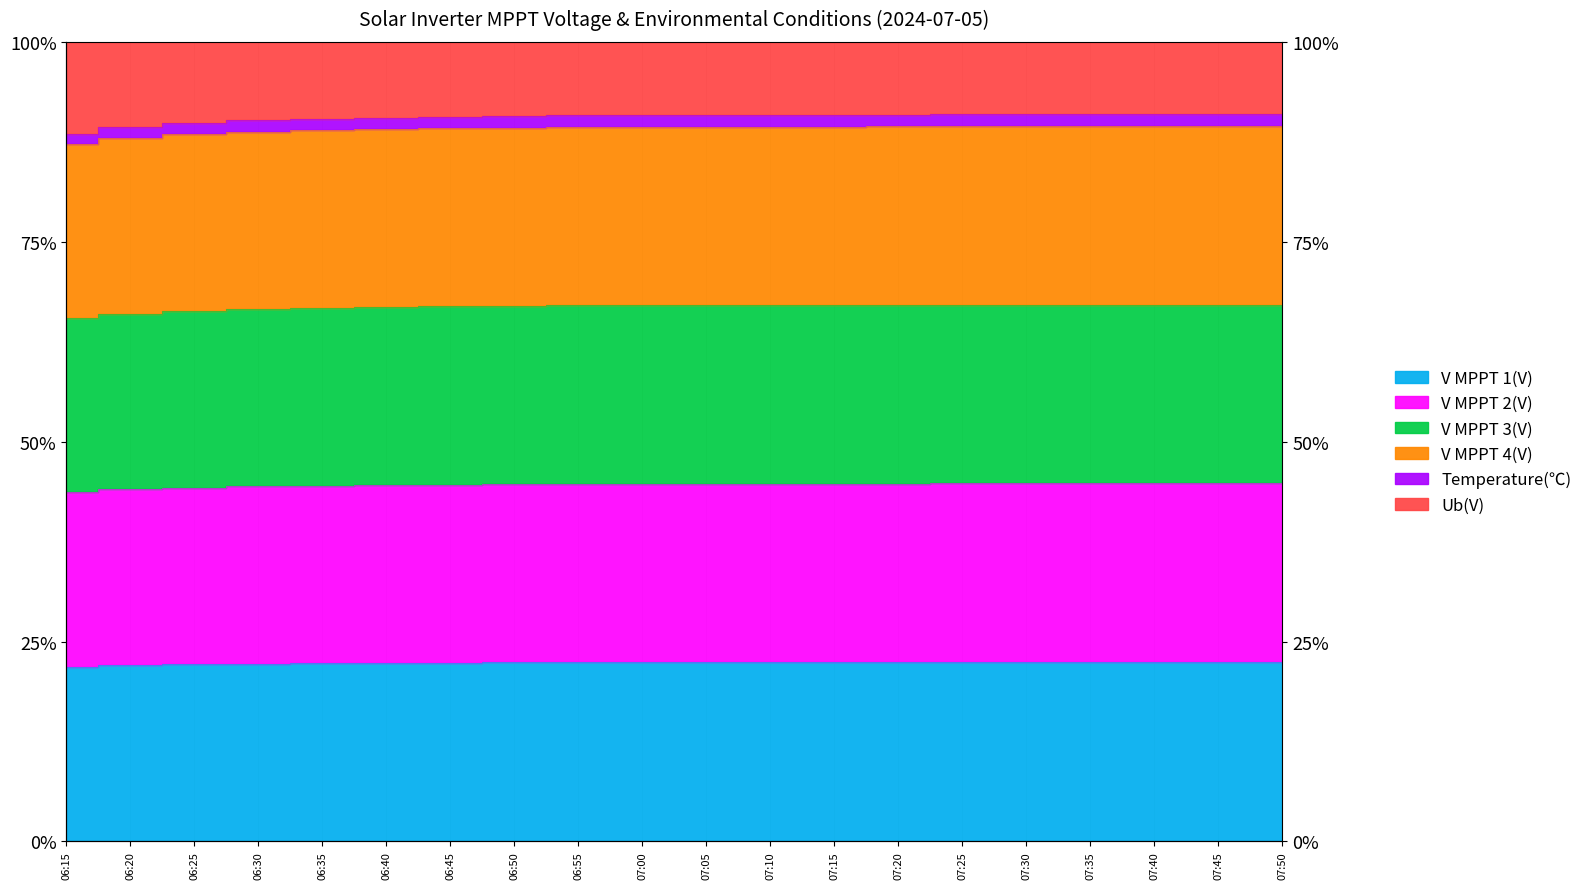

True or false: V MPPT 3(V) and V MPPT 1(V) intersect in this chart.

False